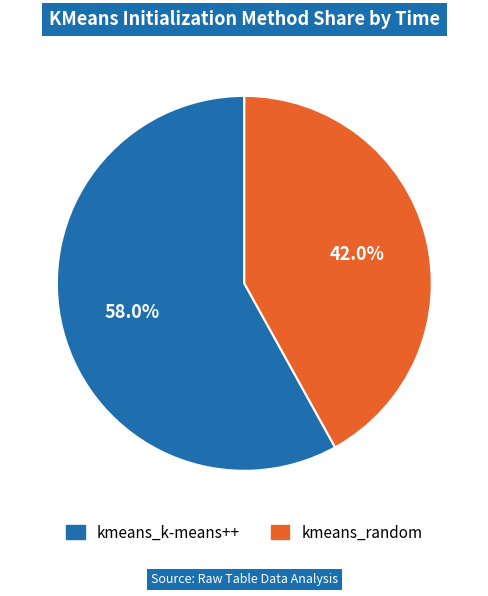

Rank the categories by value from highest to lowest.

kmeans_k-means++, kmeans_random